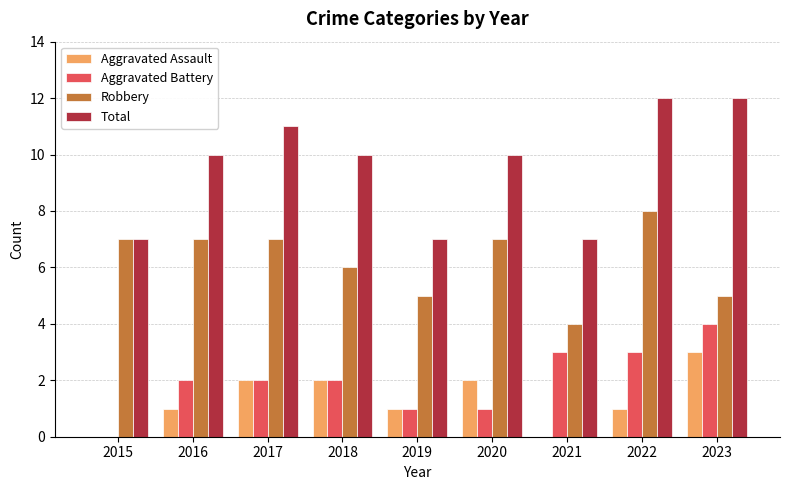

What are all the series names shown in the legend?

Aggravated Assault, Aggravated Battery, Robbery, Total